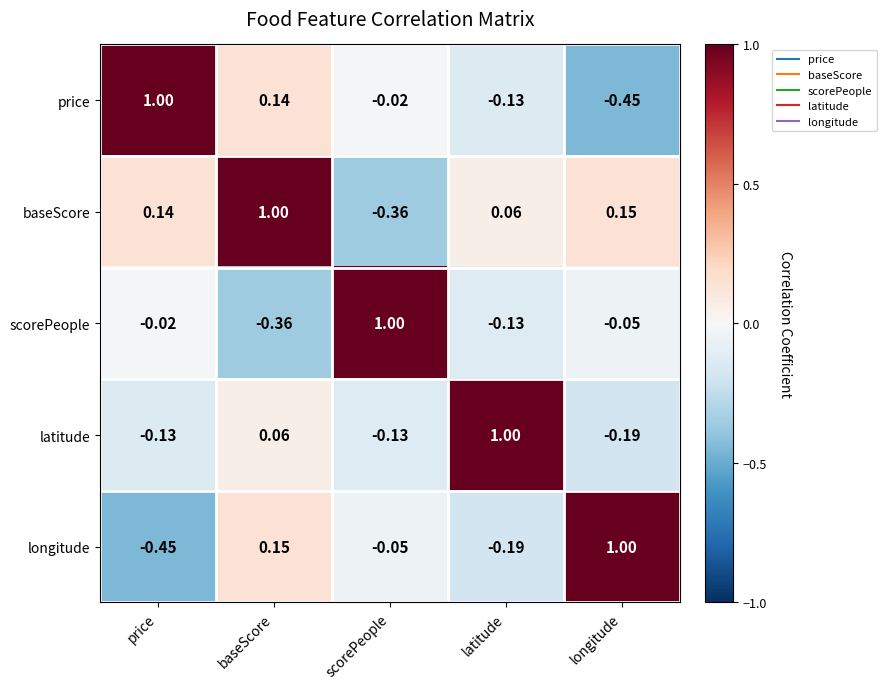

At which label does latitude reach its peak?

latitude